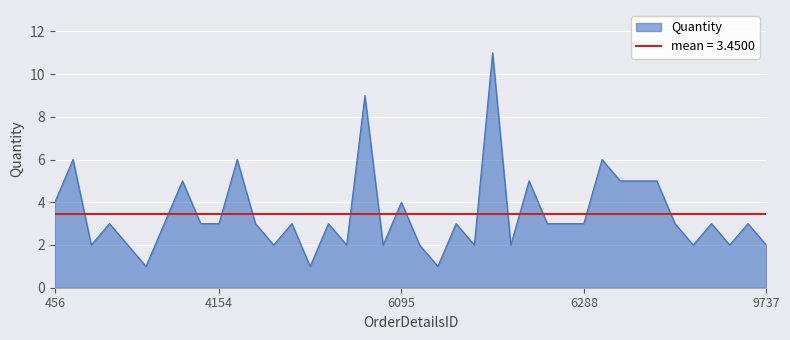

At which label is the value closest to 6?

713